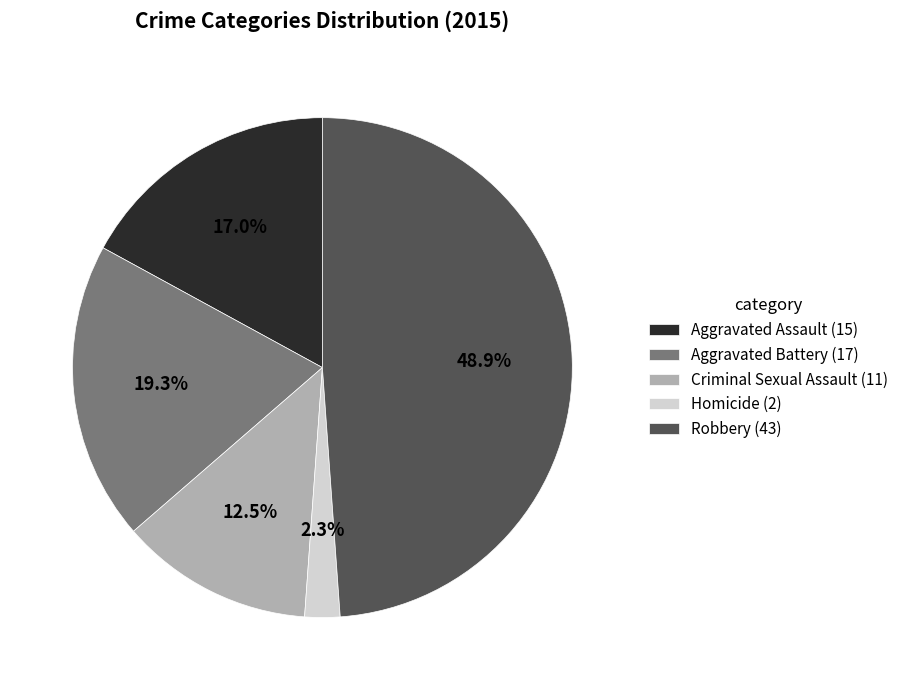

To the nearest percent, what is the combined percentage of Criminal Sexual Assault and Homicide?

15%